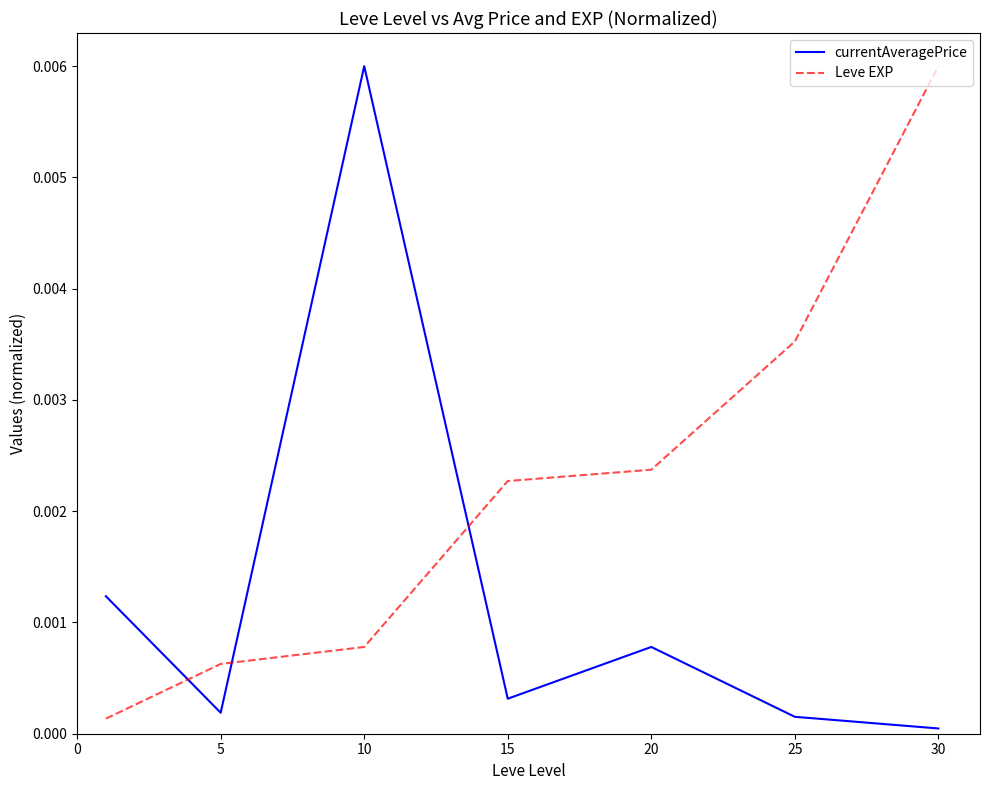

How many intersections are there between currentAveragePrice and Leve EXP?

3